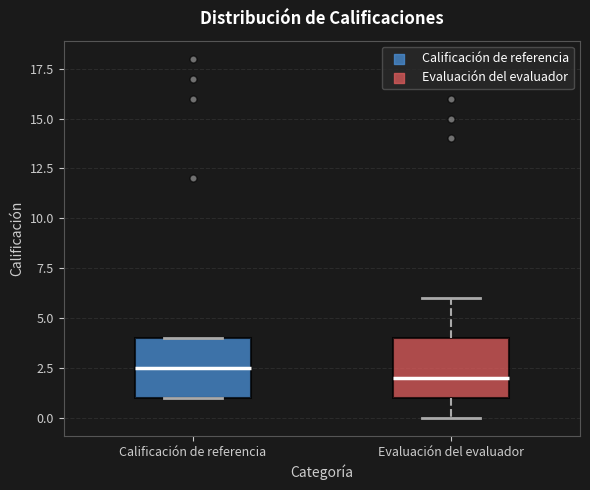

Reading left to right, transcribe this box plot: for each box, give where its median line is, the range the box spans, and where its two whiskers end, as read against the y-axis. The values are not printed on the chart, so give them approximately, as read against the axis.

Calificación de referencia: median 2.5, box 1.0 to 4.0, whiskers 1.0 to 4.0
Evaluación del evaluador: median 2.0, box 1.0 to 4.0, whiskers 0.0 to 6.0